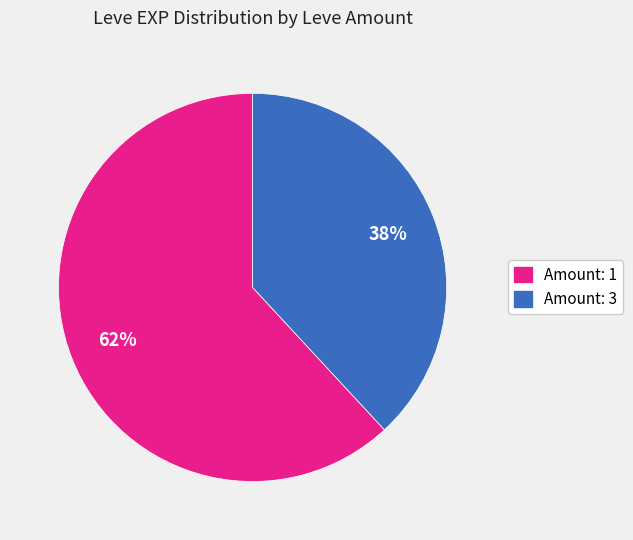

To the nearest percent, what is the average slice percentage?

50%